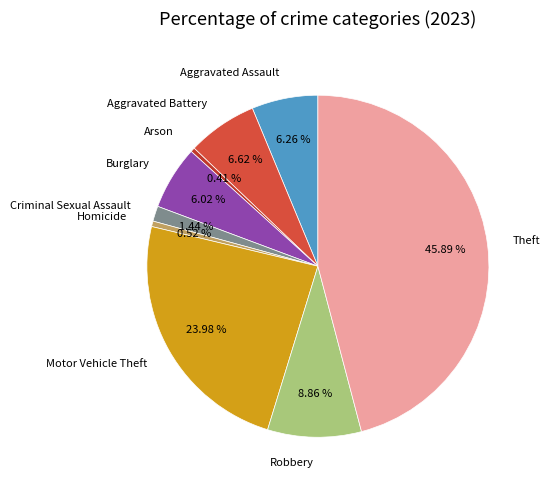

To the nearest percent, what percentage of the pie is Motor Vehicle Theft?

24%